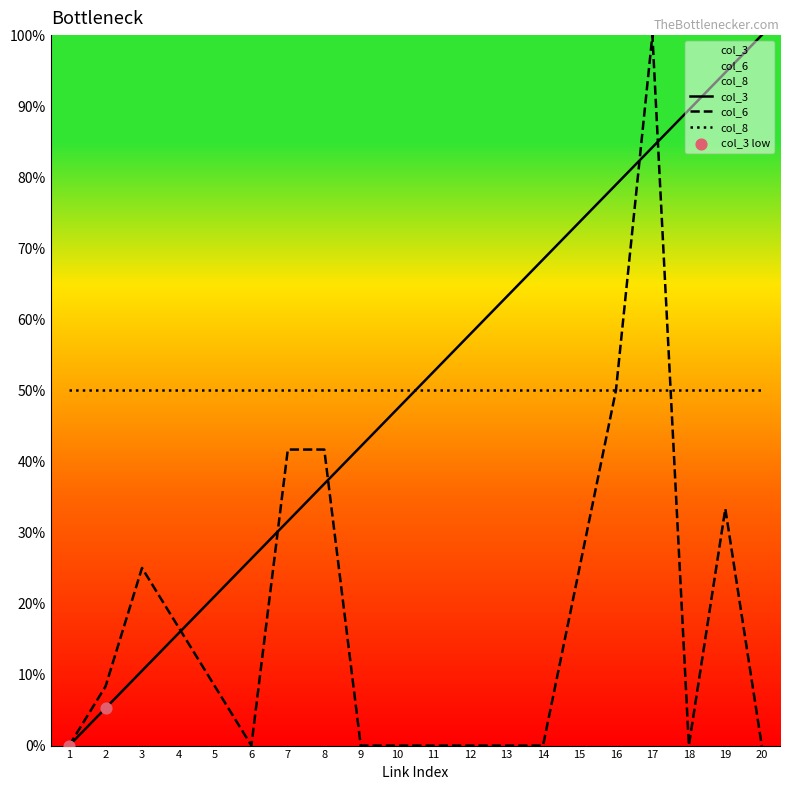

Is the value of col_6 at 8 greater than the value of col_3 at 9?

No